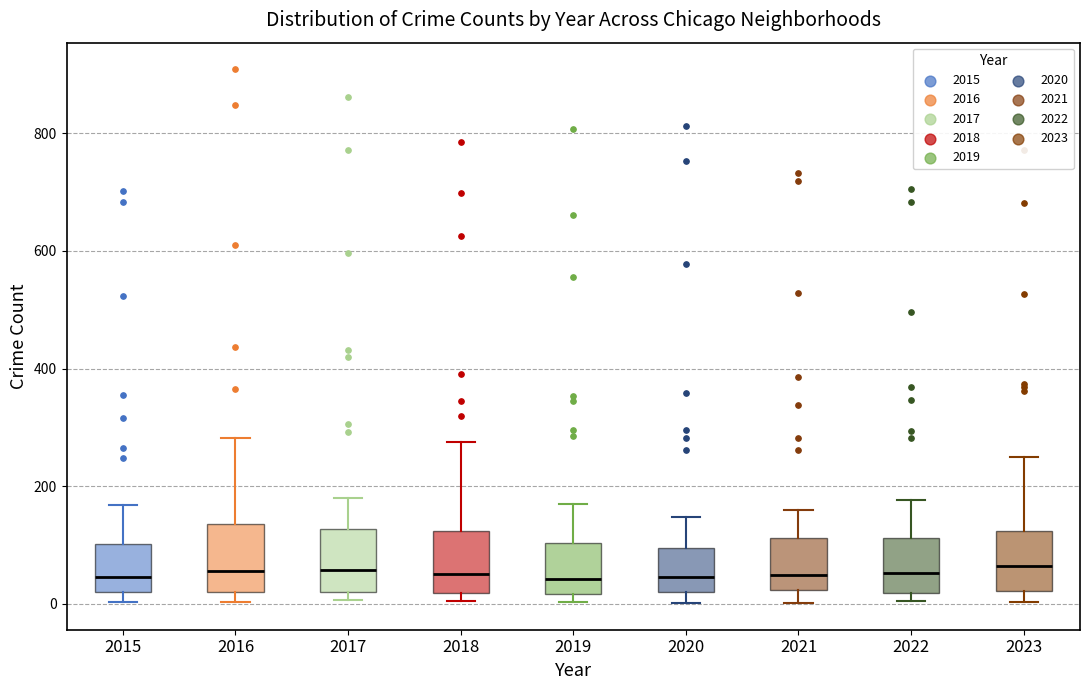

Reading left to right, transcribe this box plot: for each box, give where its median line is, the range the box spans, and where its two whiskers end, as read against the y-axis. The values are not printed on the chart, so give them approximately, as read against the axis.

2015: median 40, box 20 to 100, whiskers 0 to 160
2016: median 60, box 20 to 140, whiskers 0 to 280
2017: median 60, box 20 to 120, whiskers 0 to 180
2018: median 60, box 20 to 120, whiskers 0 to 280
2019: median 40, box 20 to 100, whiskers 0 to 160
2020: median 40, box 20 to 100, whiskers 0 to 140
2021: median 40, box 20 to 120, whiskers 0 to 160
2022: median 60, box 20 to 120, whiskers 0 to 180
2023: median 60, box 20 to 120, whiskers 0 to 240